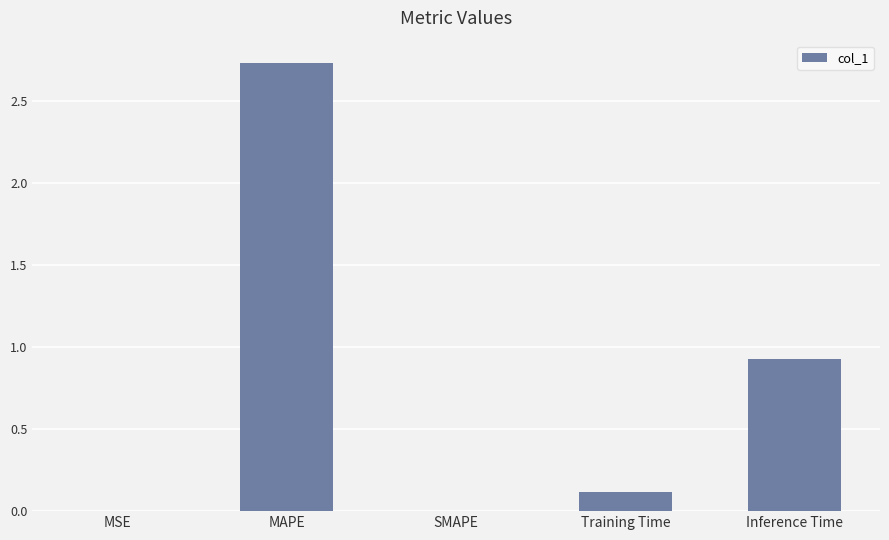

Is it true that the value at Inference Time is 1.6?

False